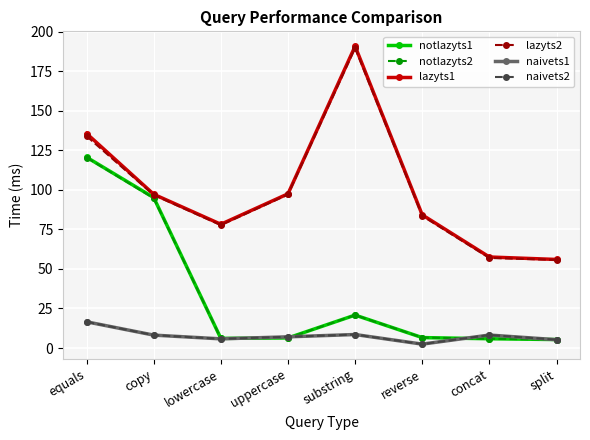

How many distinct data groups are displayed?

6